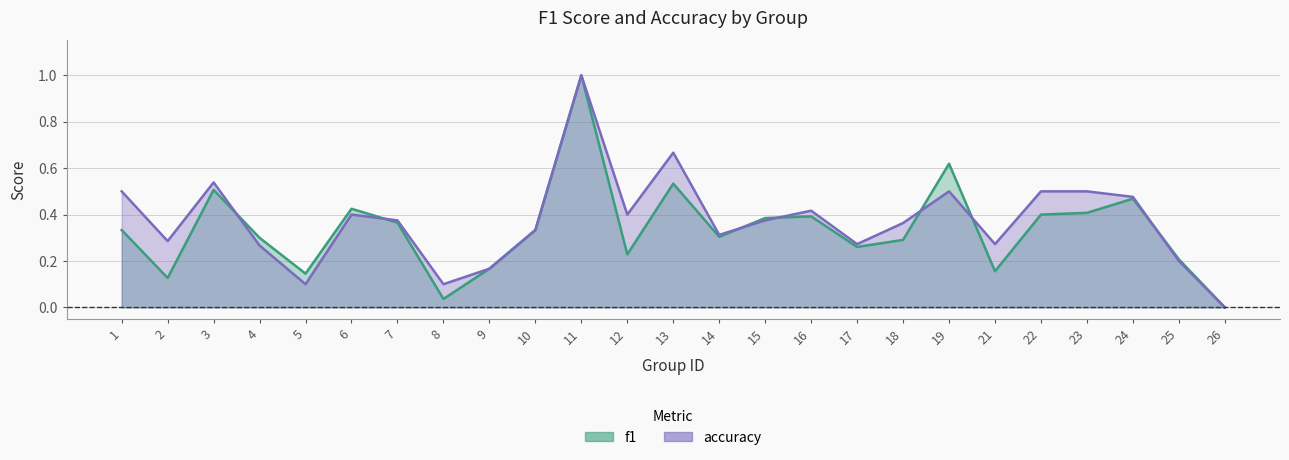

Between 6 and 12, which series saw the biggest shift?

f1